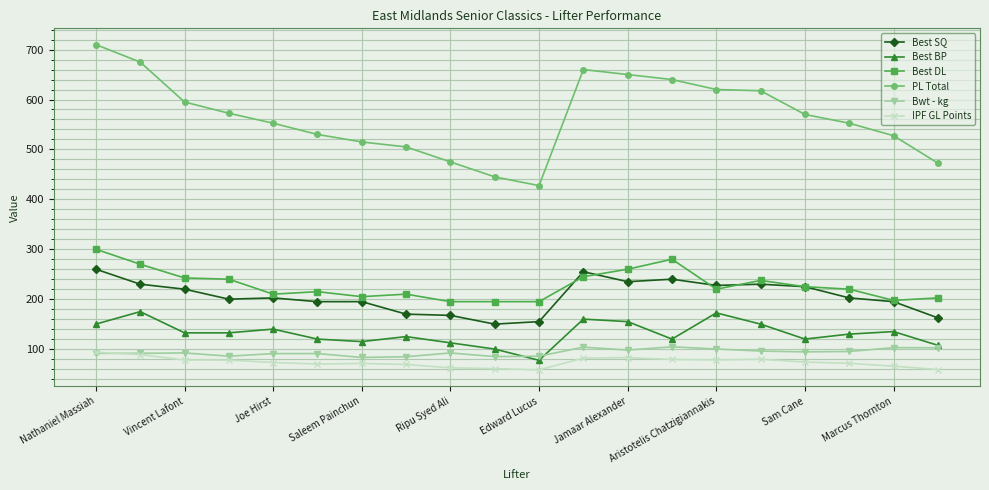

What is the minimum value shown in the chart?

58.2